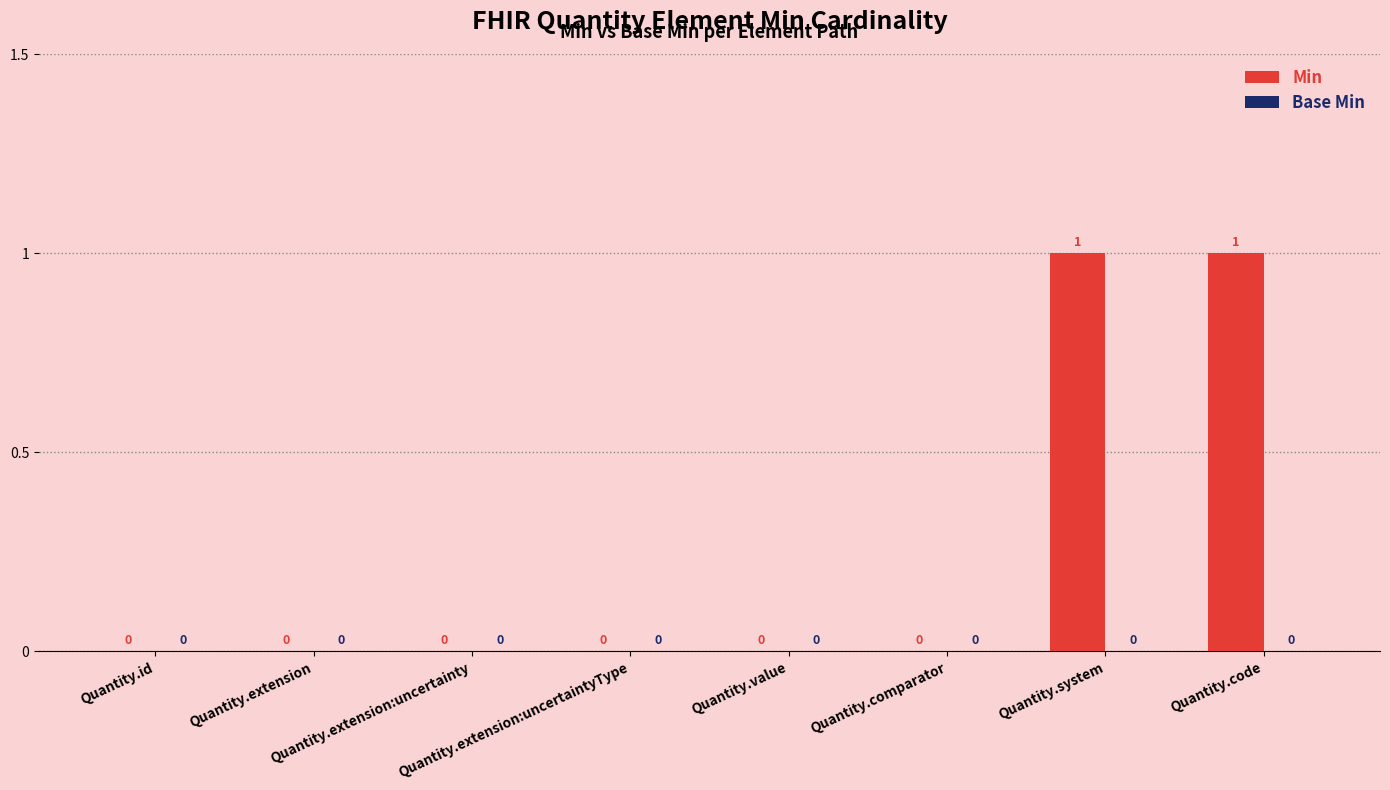

Are the bars horizontal?

No